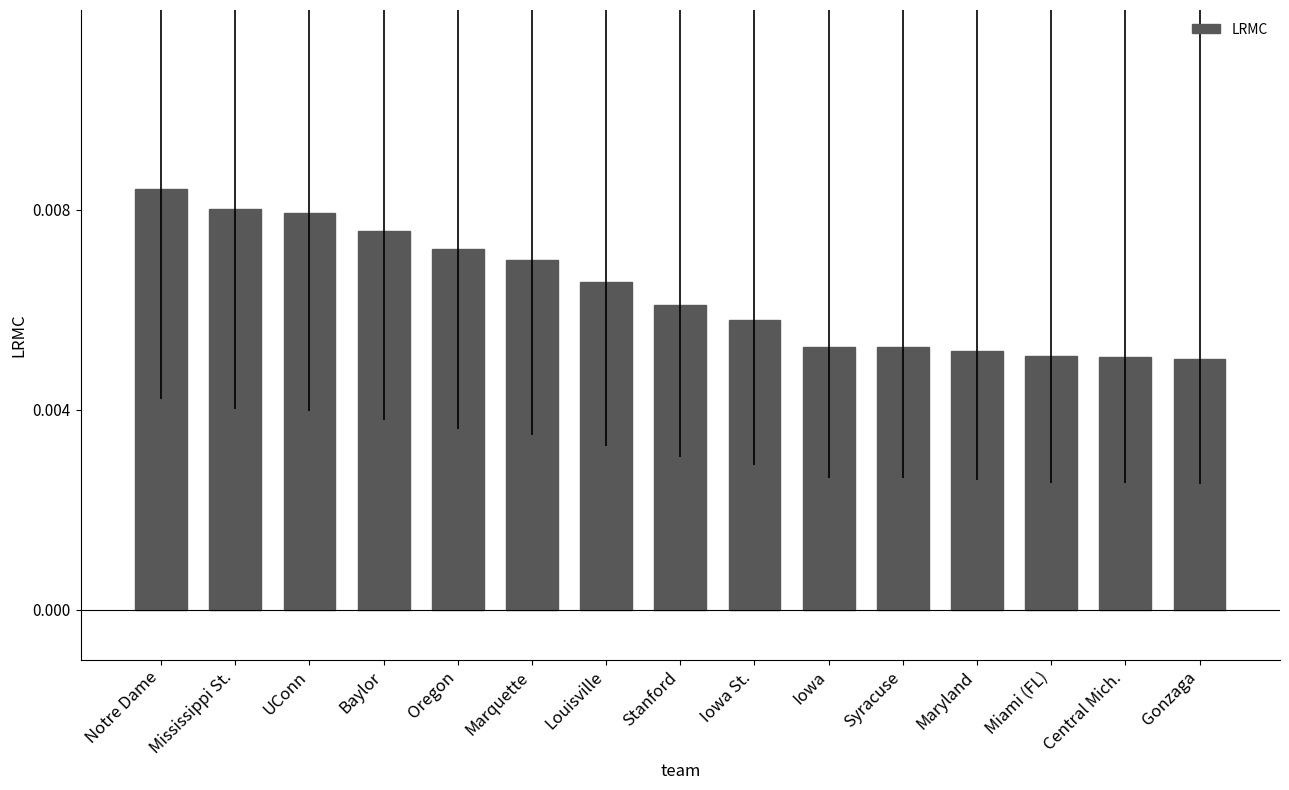

What position from the right is Notre Dame?

15